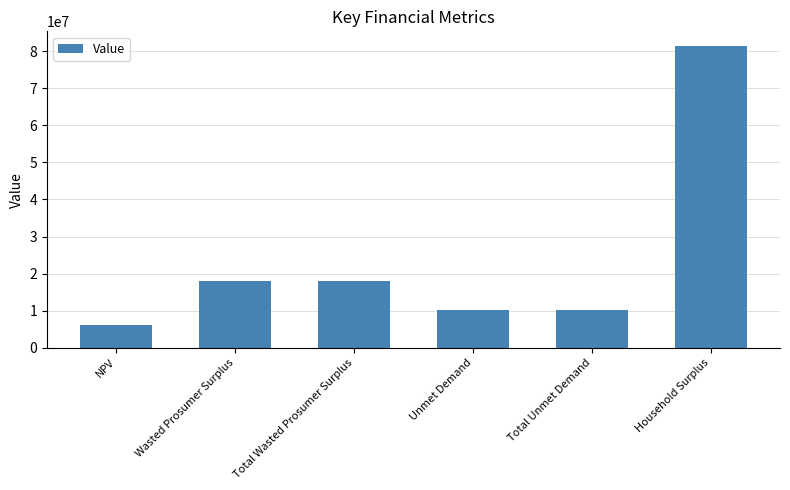

Does the chart contain any negative values?

No